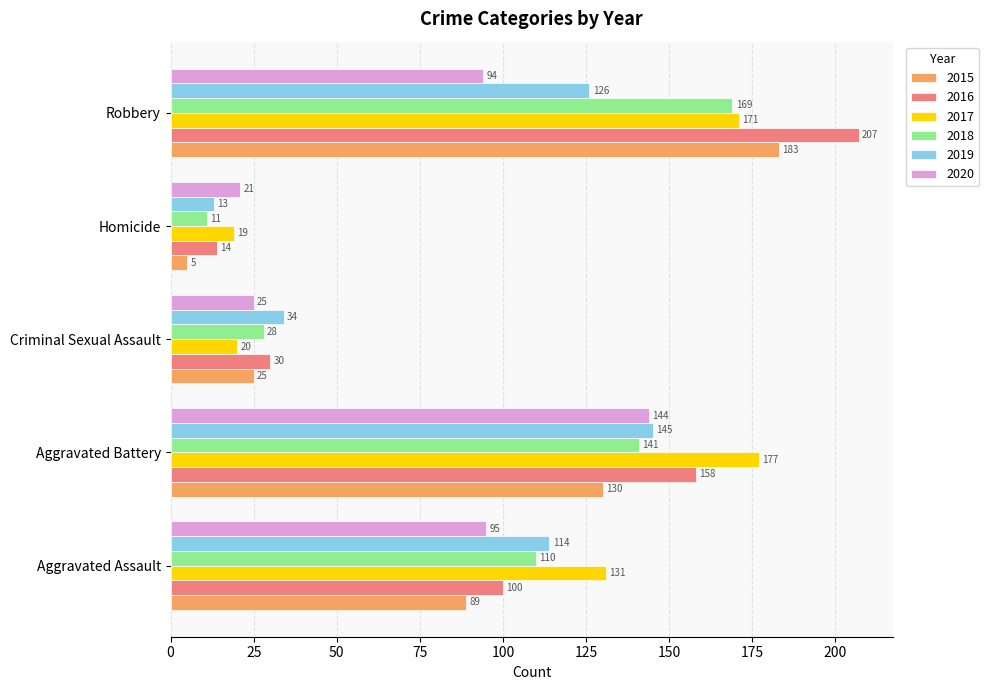

Which series has the widest spread of values?

2016